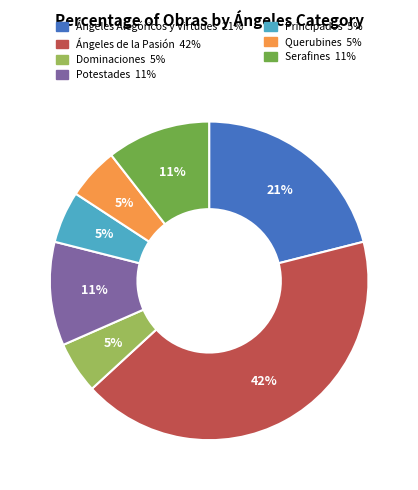

True or false: Principados accounts for 1% of the total.

False